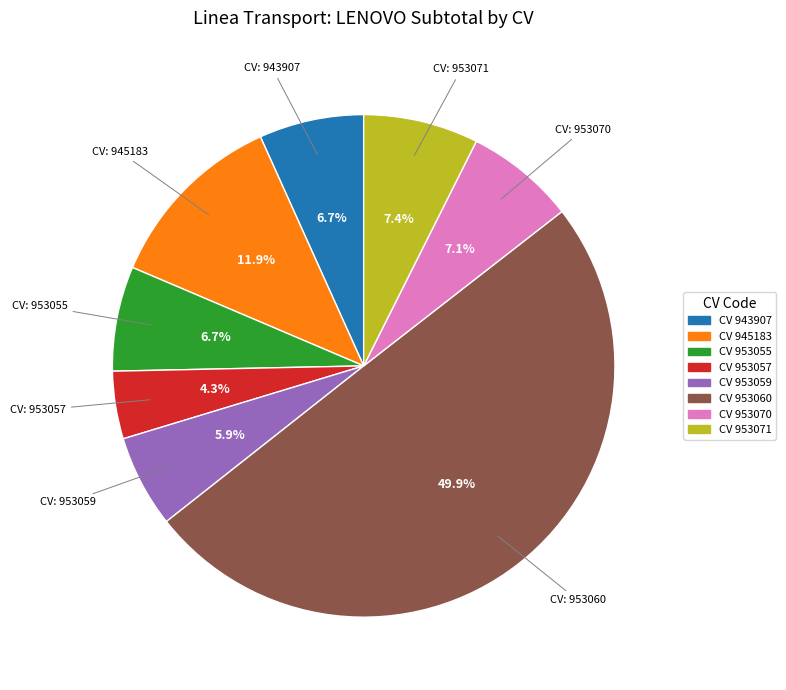

To the nearest percent, what is the average slice percentage?

12%